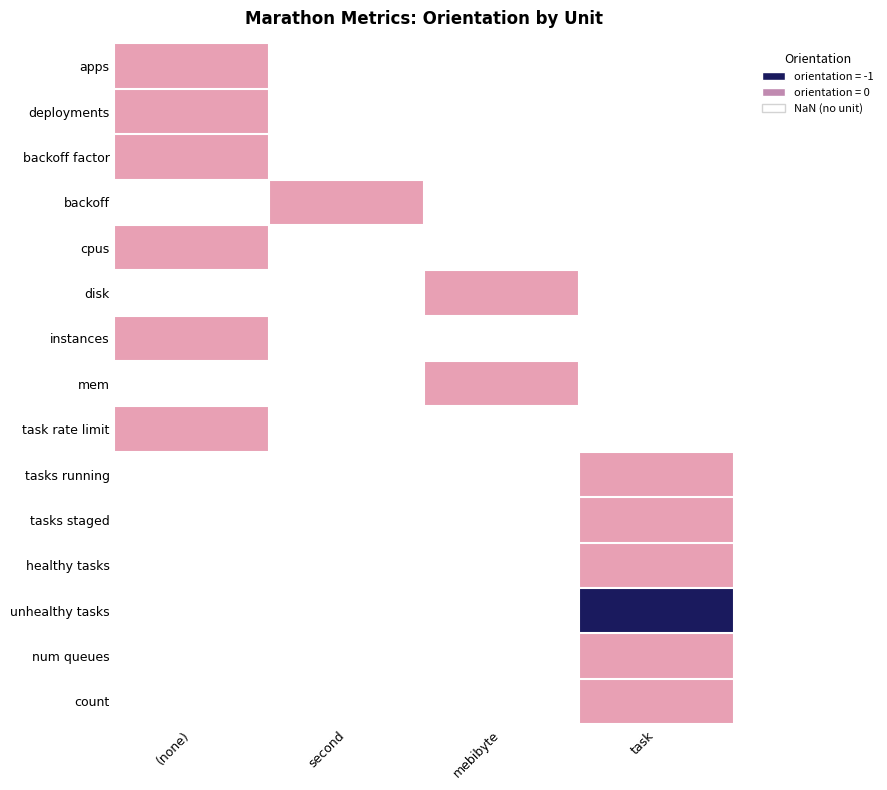

At which label is cpus closest to 0?

(none)